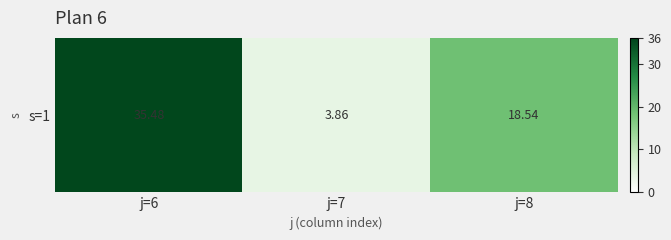

The chart shows a value of 54.9 at j=6. True or false?

False